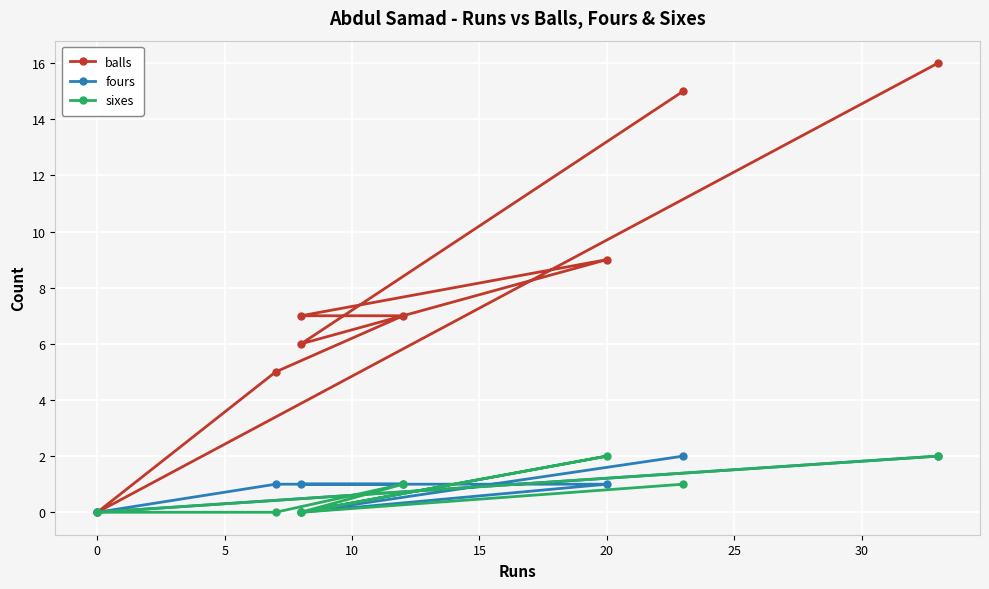

What is the greatest value displayed?

16